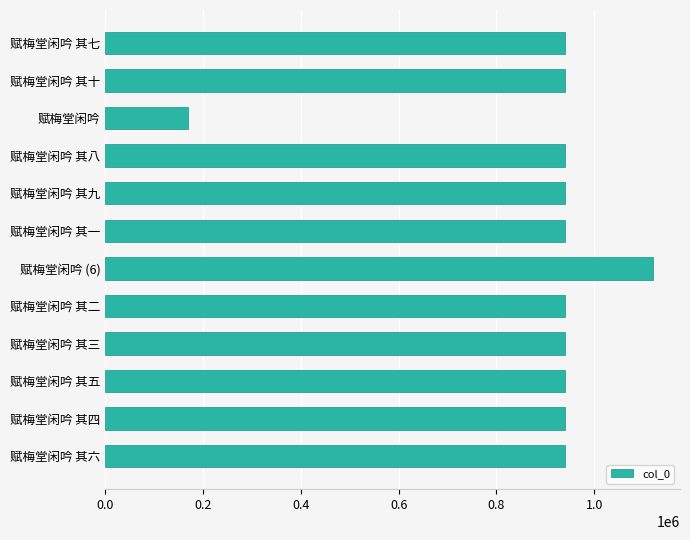

What is the value of the 9th bar from the top?

940753